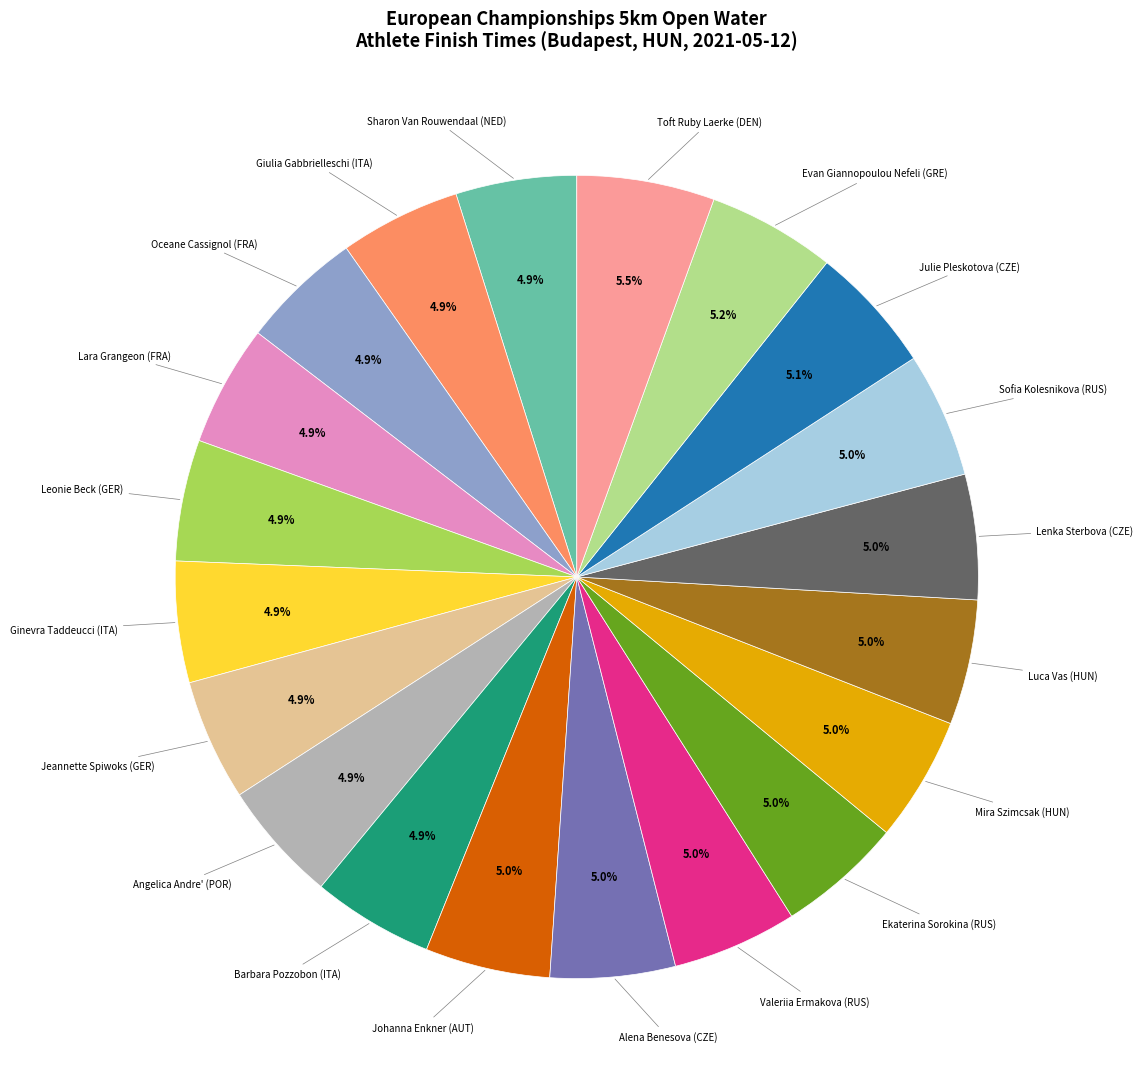

Is there any slice that represents more than half of the pie?

No